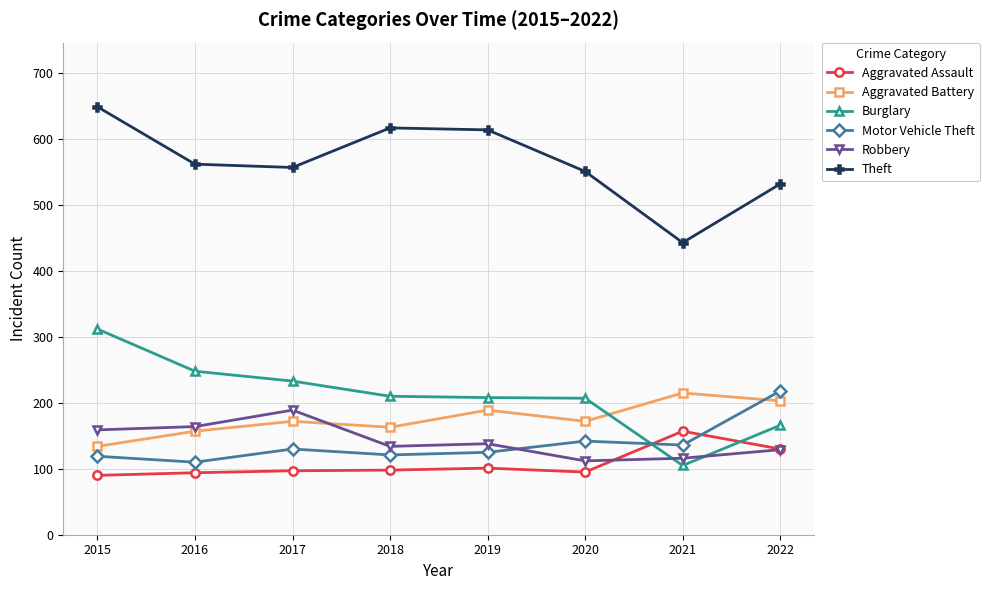

Count the number of categories in the chart.

8